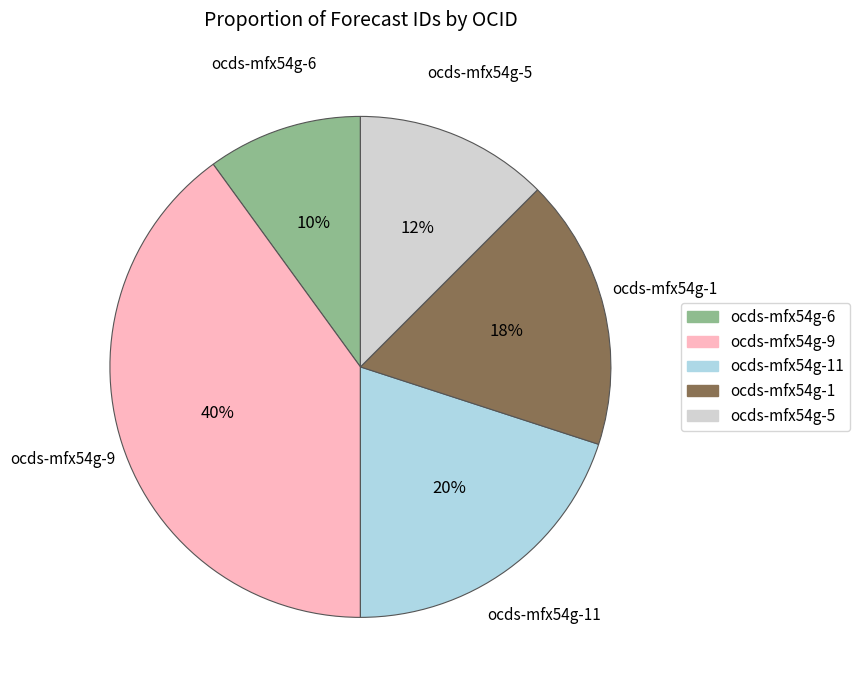

How many slices are in this pie chart?

5